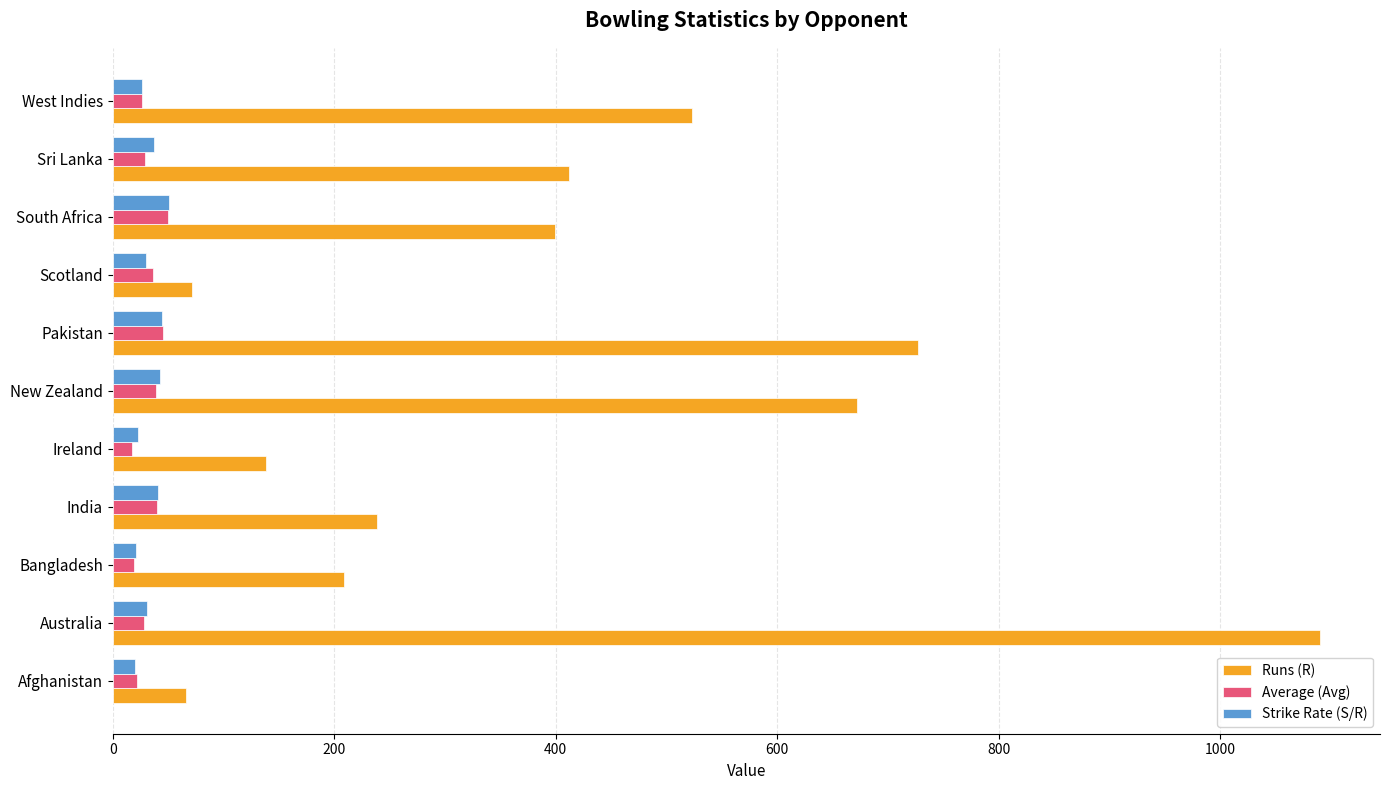

What is the maximum value shown in the chart?

1090.0